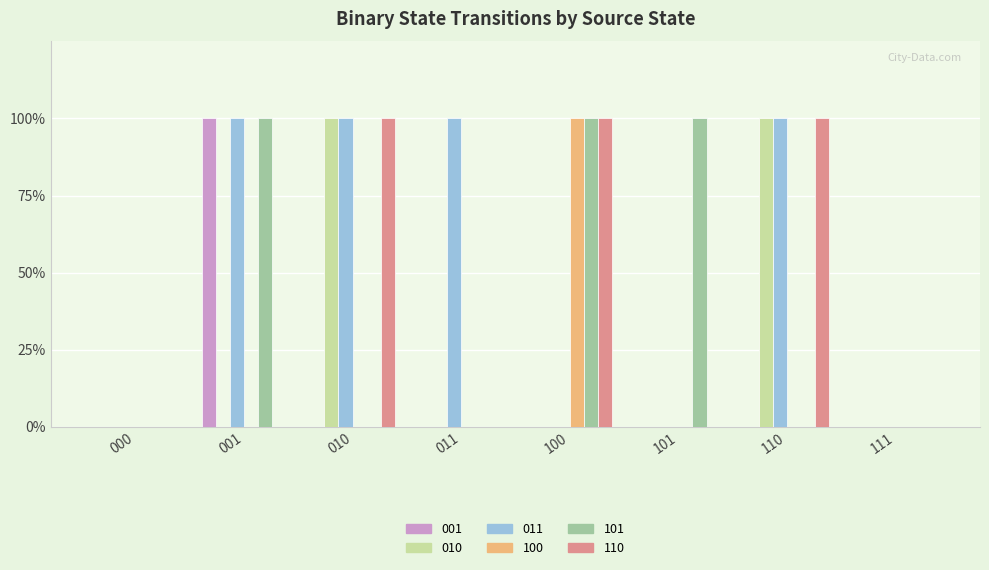

What is the difference between the highest and lowest values at 100?

1